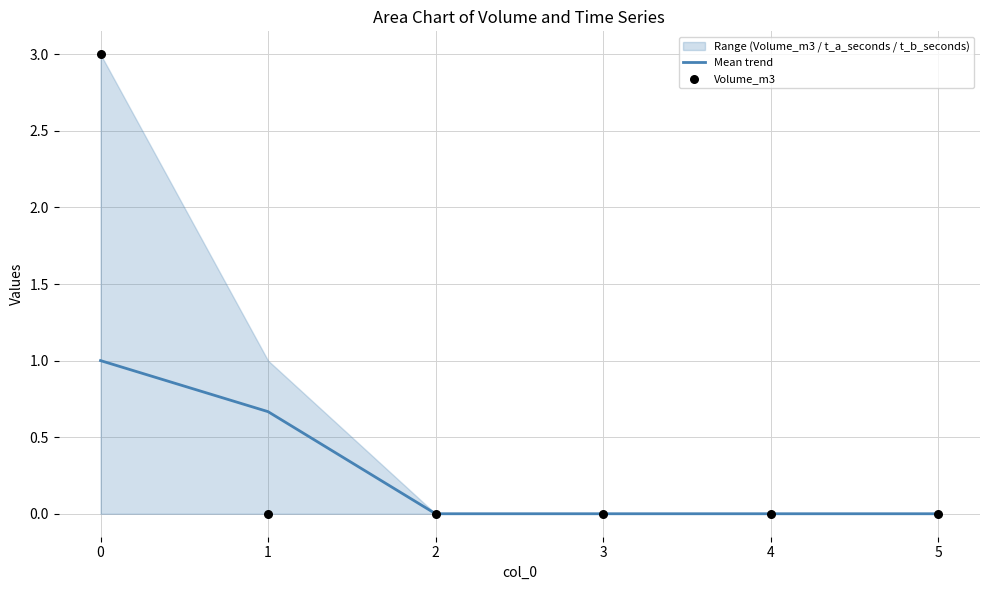

Is the value of Volume_m3 at 5 greater than the value of Mean trend at 3?

No